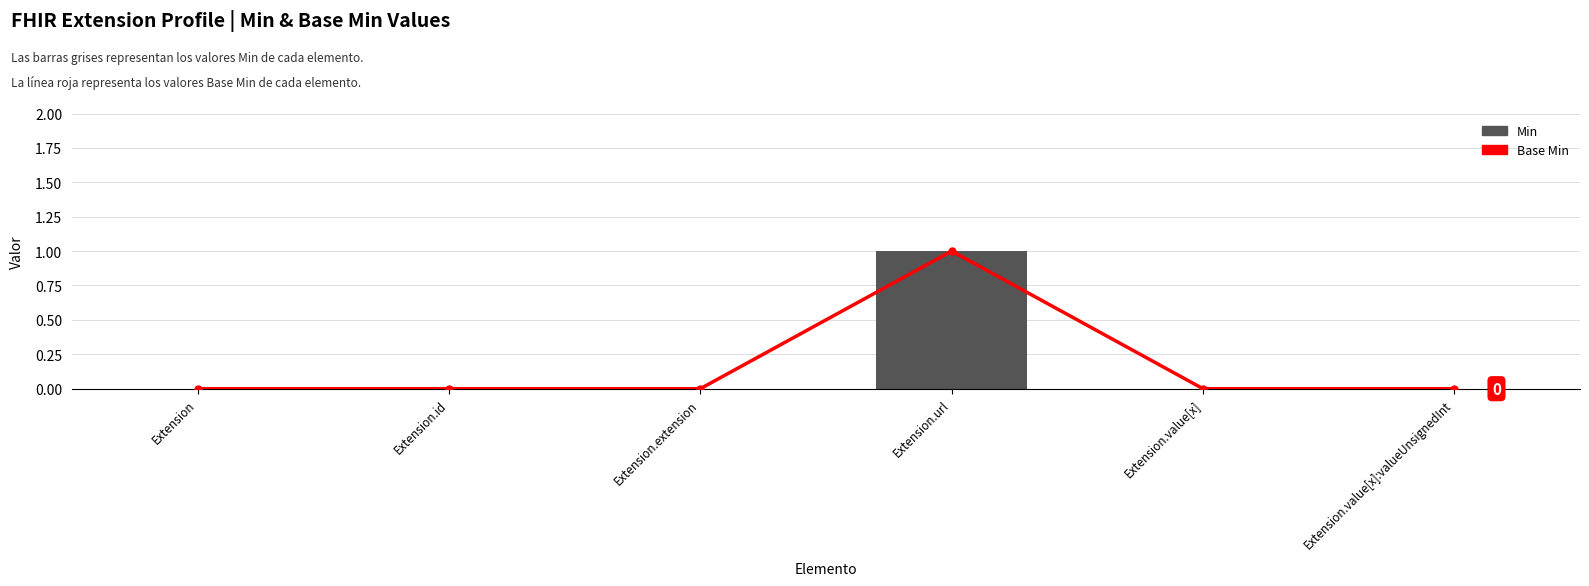

What is the label of the 2nd bar from the right?

Extension.value[x]